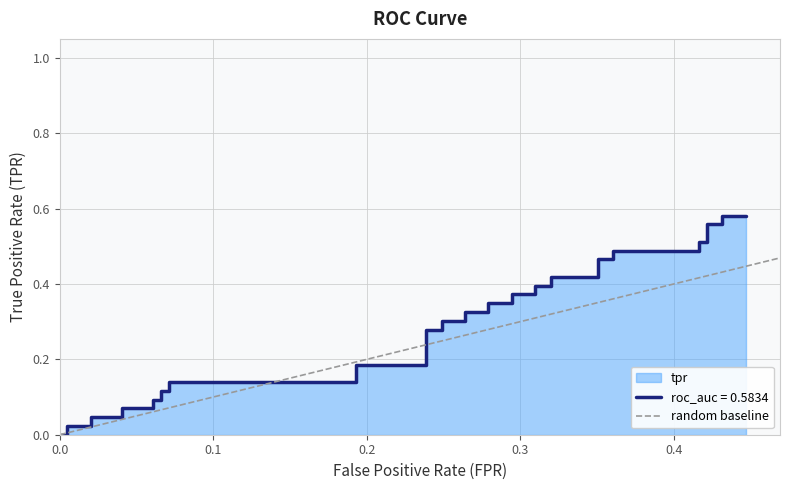

True or false: the data shows 2 at 0.1.

False